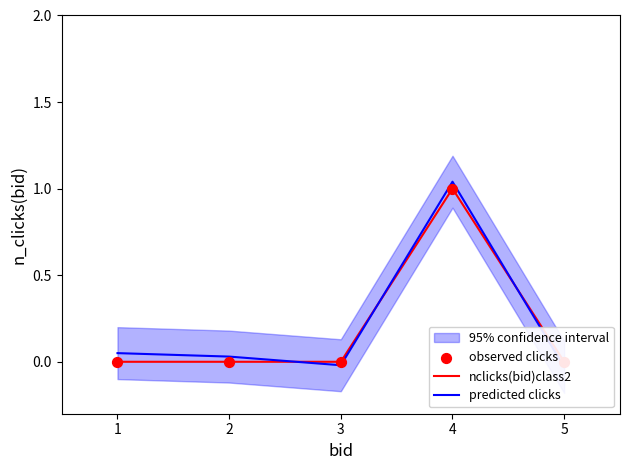

Which series reaches the maximum Y coordinate?

predicted clicks